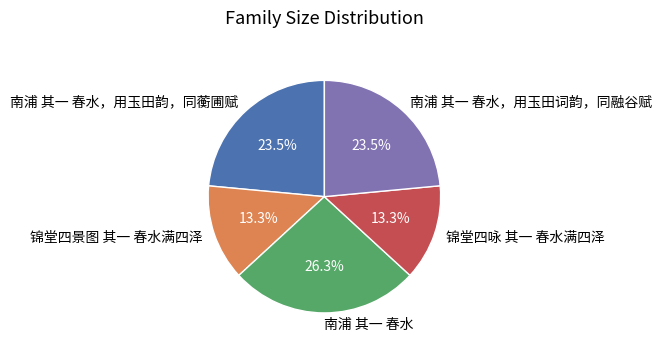

The 锦堂四咏 其一 春水满四泽 slice represents 23% of the pie. True or false?

False